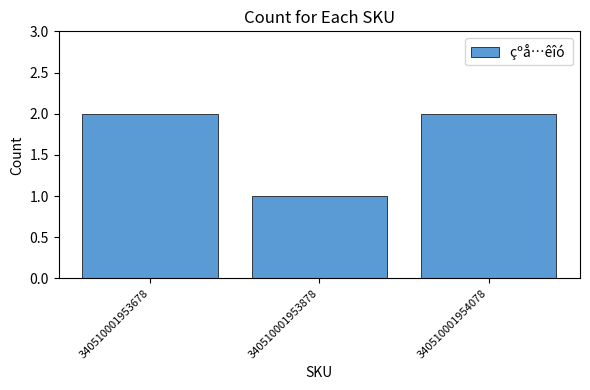

Are the bars grouped side by side (vs. stacked)?

No